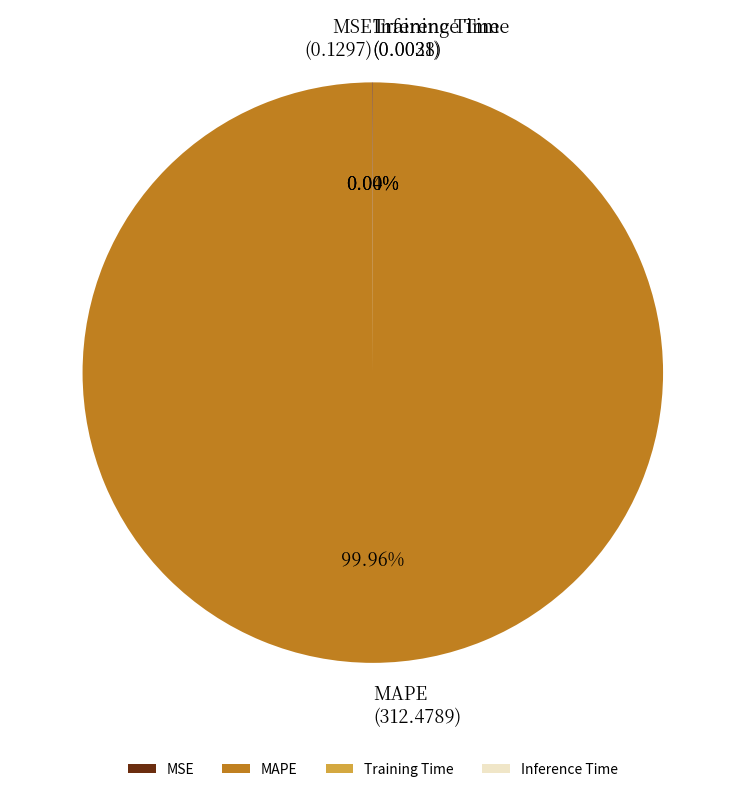

Which category has the biggest portion of the pie?

MAPE